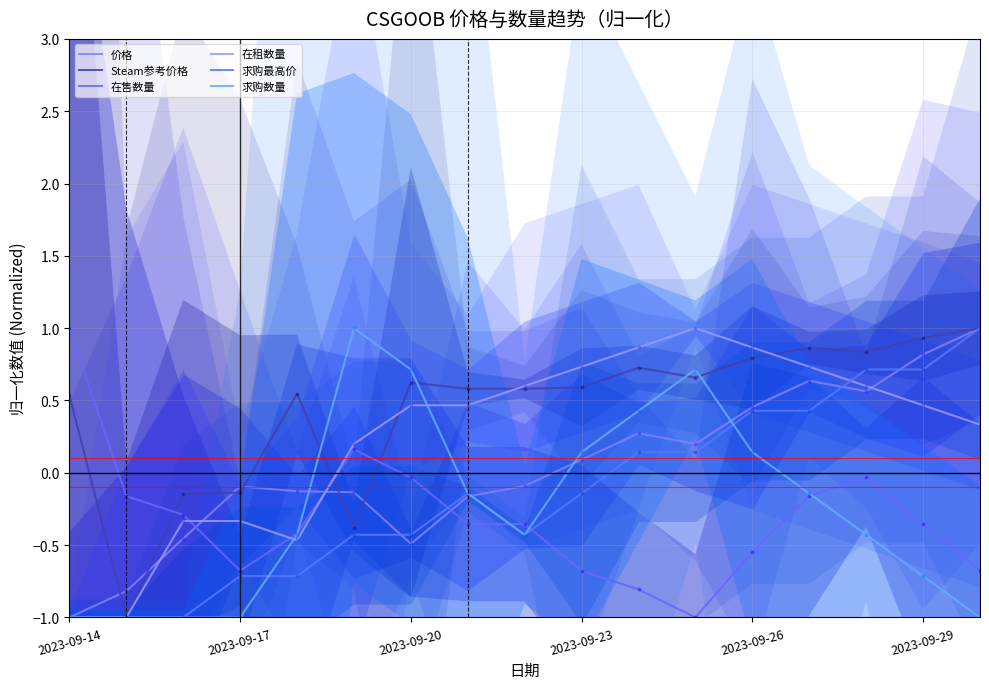

Which series has the largest total across all categories?

Steam参考价格